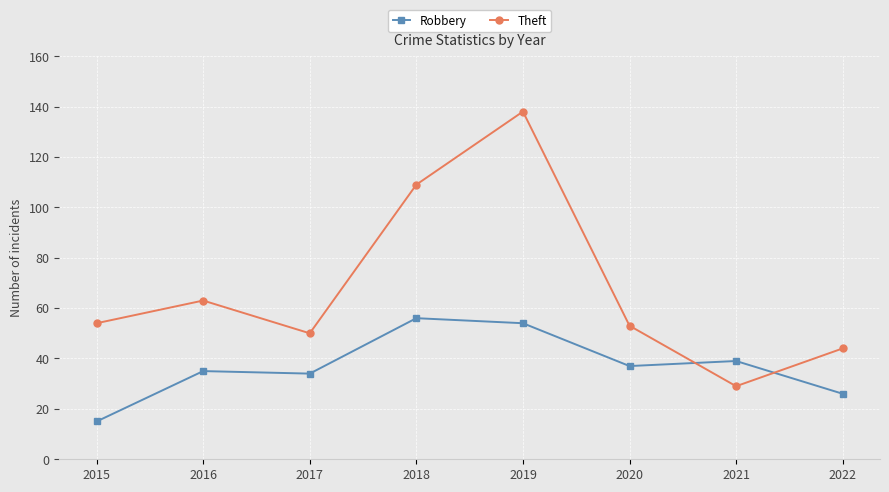

What is the approximate value of Theft at 2015, to the nearest 10?

50